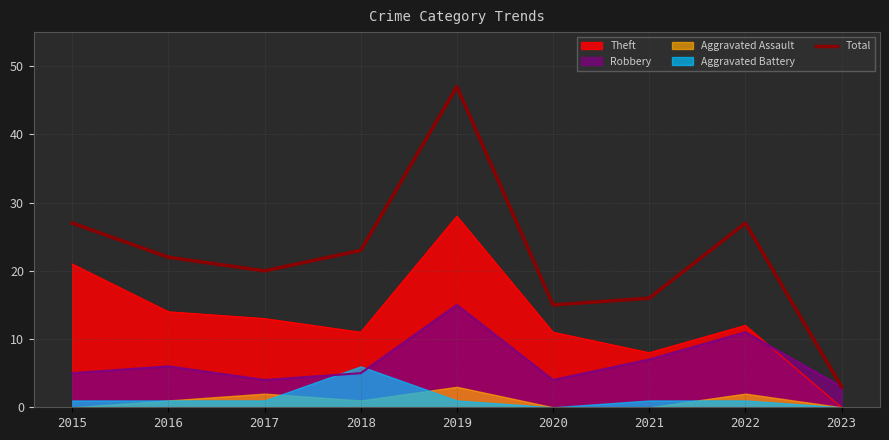

Which category has the lowest value across all series?

2023